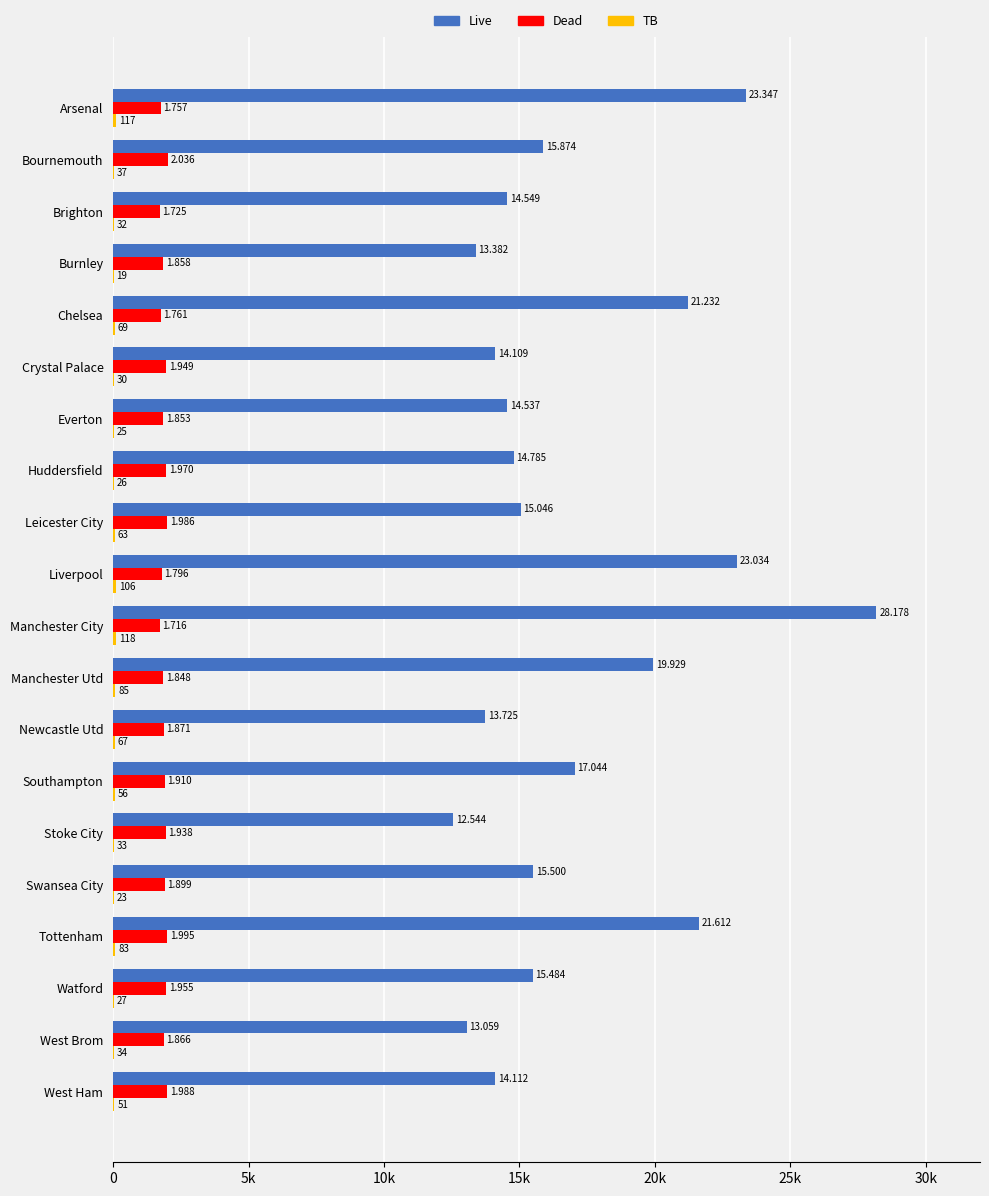

How many bars are there in each group?

3